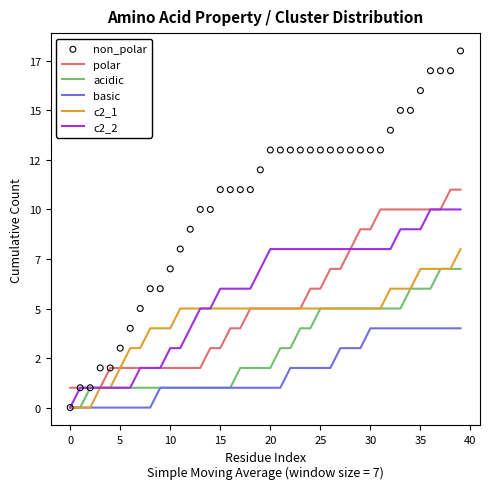

Which series has the widest spread of Y values?

non_polar